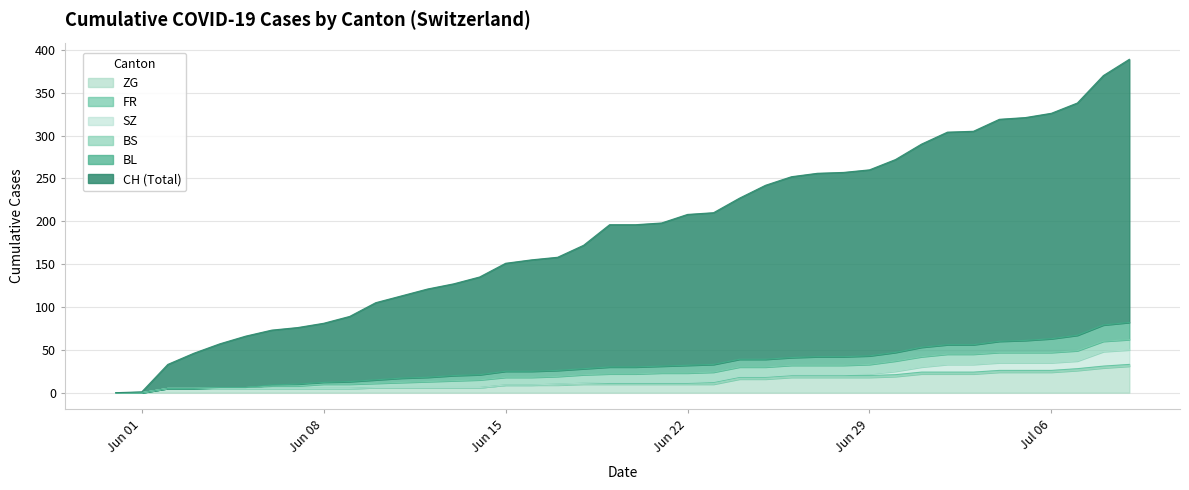

What is the average value of the ZG series?

13